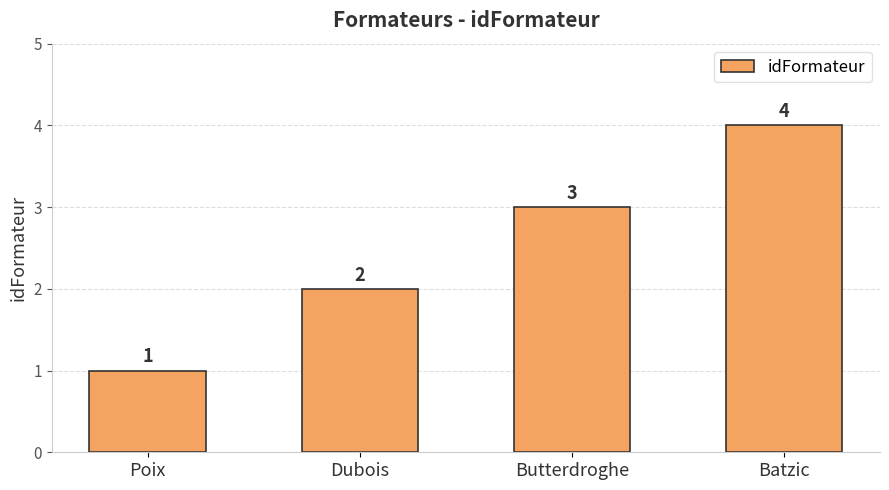

Reading left to right, what are all the values shown in this chart?

1	2	3	4